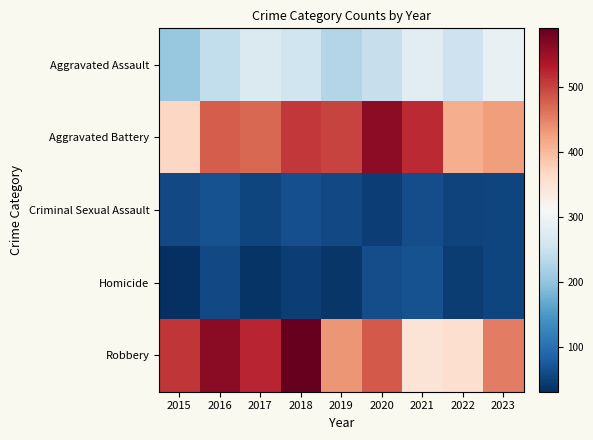

Rank the series by their maximum value, from highest to lowest.

Robbery, Aggravated Battery, Aggravated Assault, Homicide, Criminal Sexual Assault